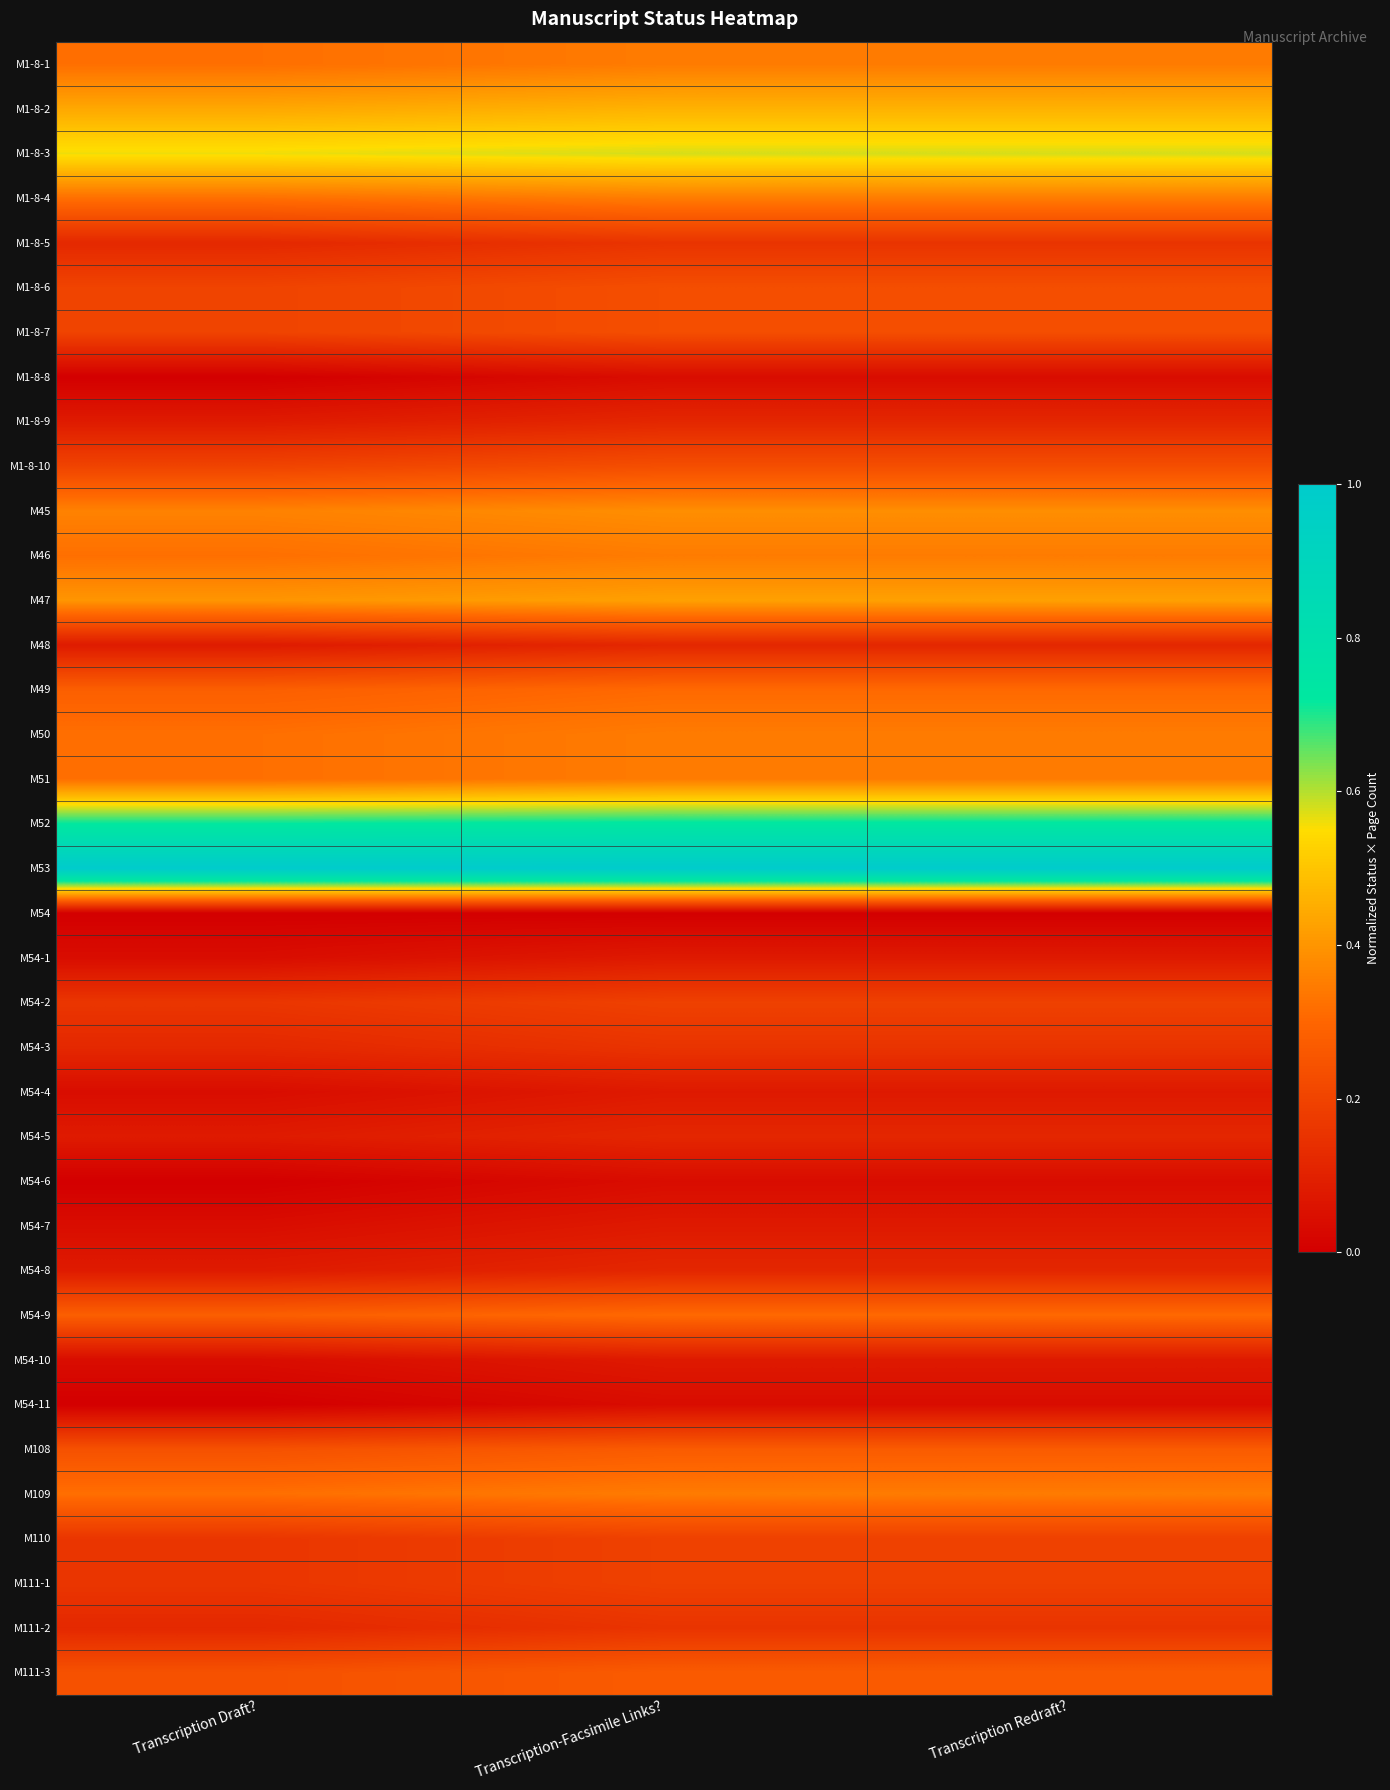

At which category is the sum across all series the highest?

Transcription-Facsimile Links?